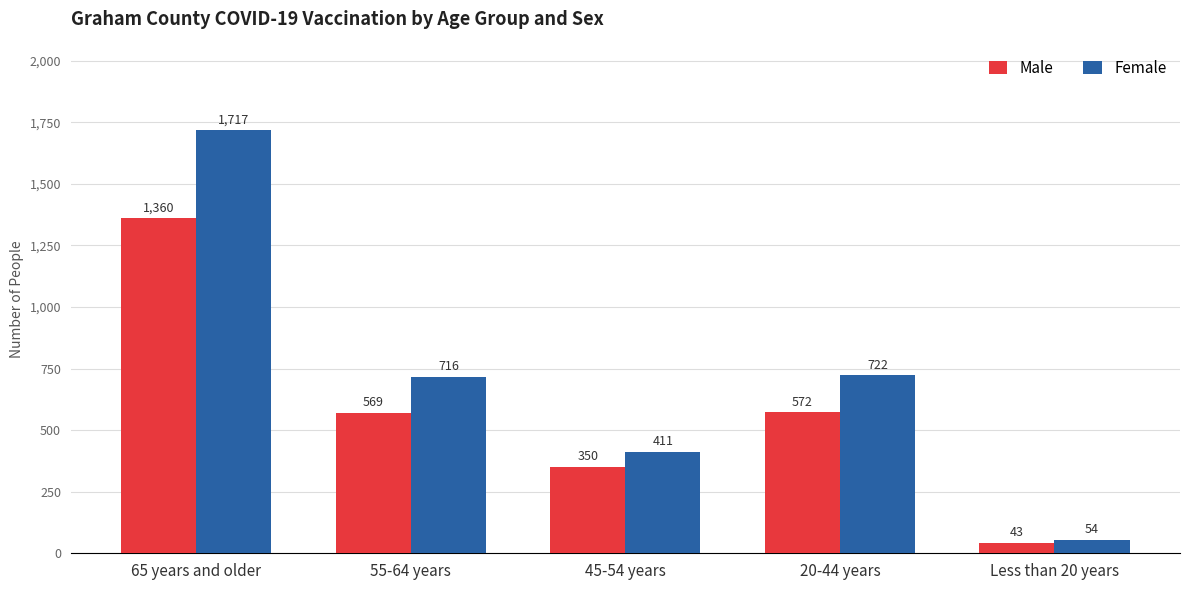

Reading left to right, list all the values displayed in this chart.

Male: 65 years and older=1360	55-64 years=569	45-54 years=350	20-44 years=572	Less than 20 years=43
Female: 65 years and older=1717	55-64 years=716	45-54 years=411	20-44 years=722	Less than 20 years=54